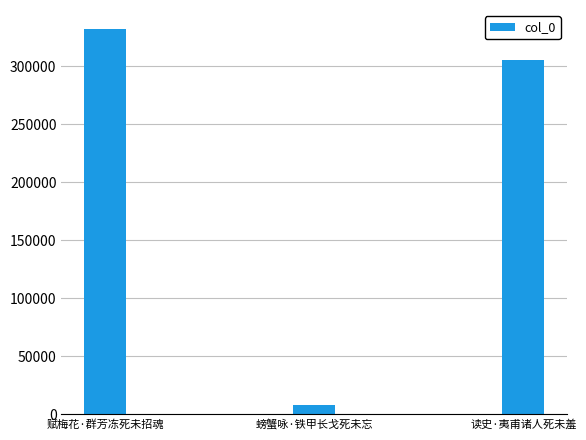

What value does the data have at 赋梅花·群芳冻死未招魂, to the nearest 100?

331700